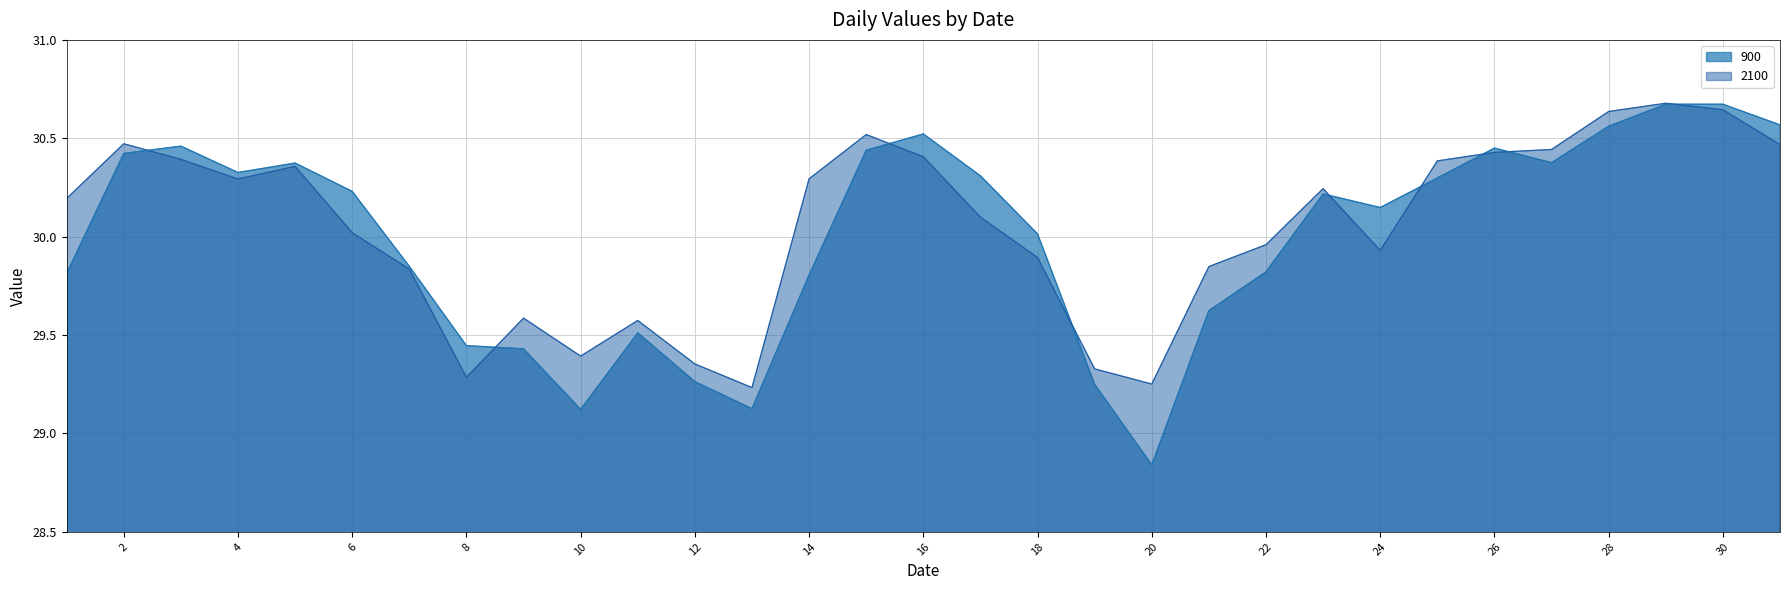

What is the difference between the 2100 values at 16 and 1?

0.2